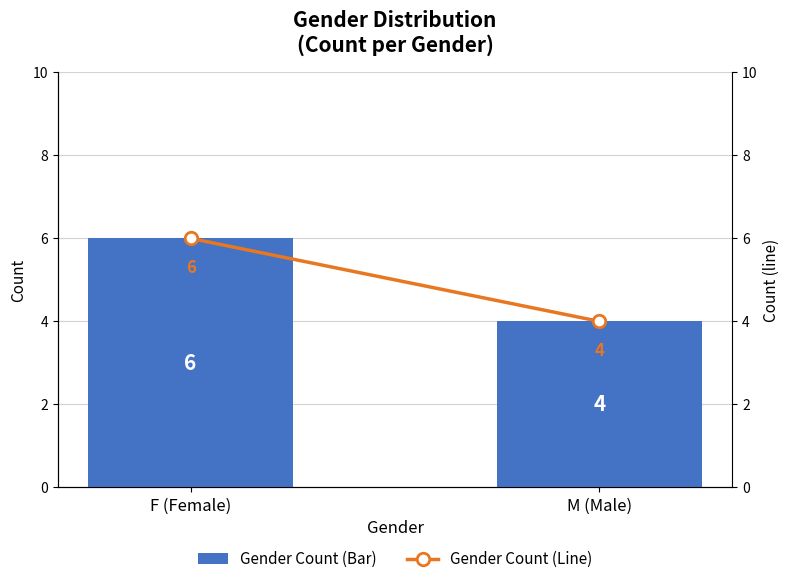

What is the average value of the Line: Count series?

5